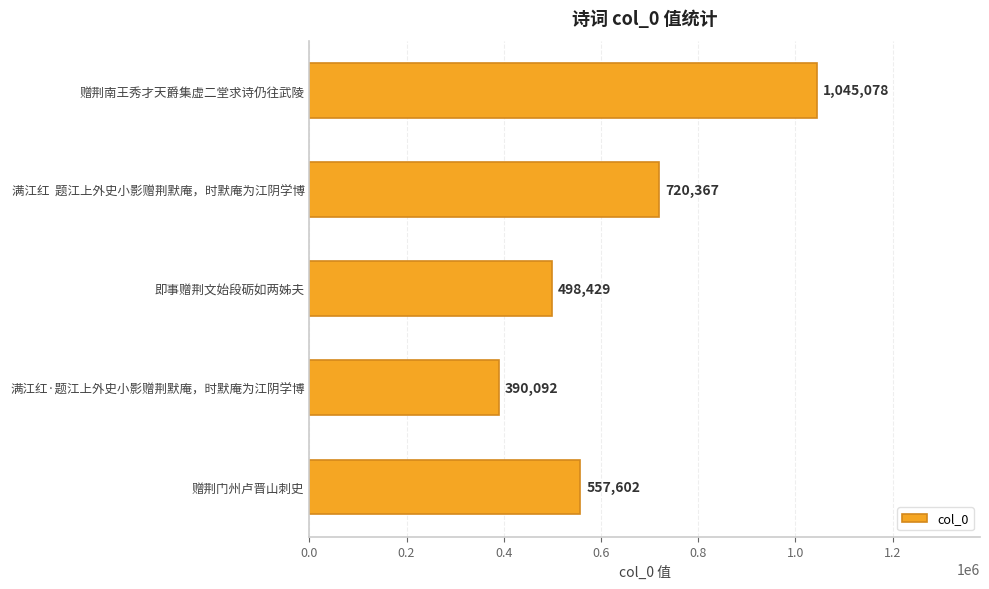

Are the bars horizontal?

Yes